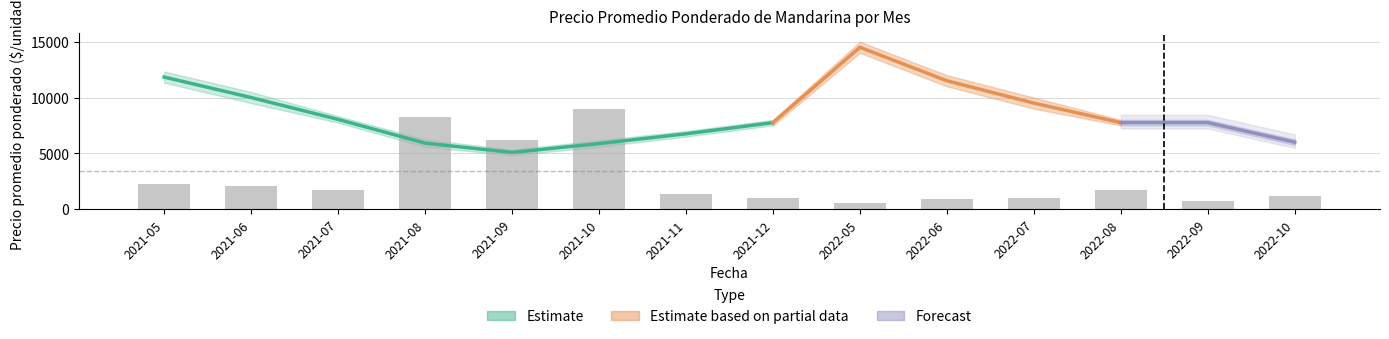

What position from the right is 2021-07?

12